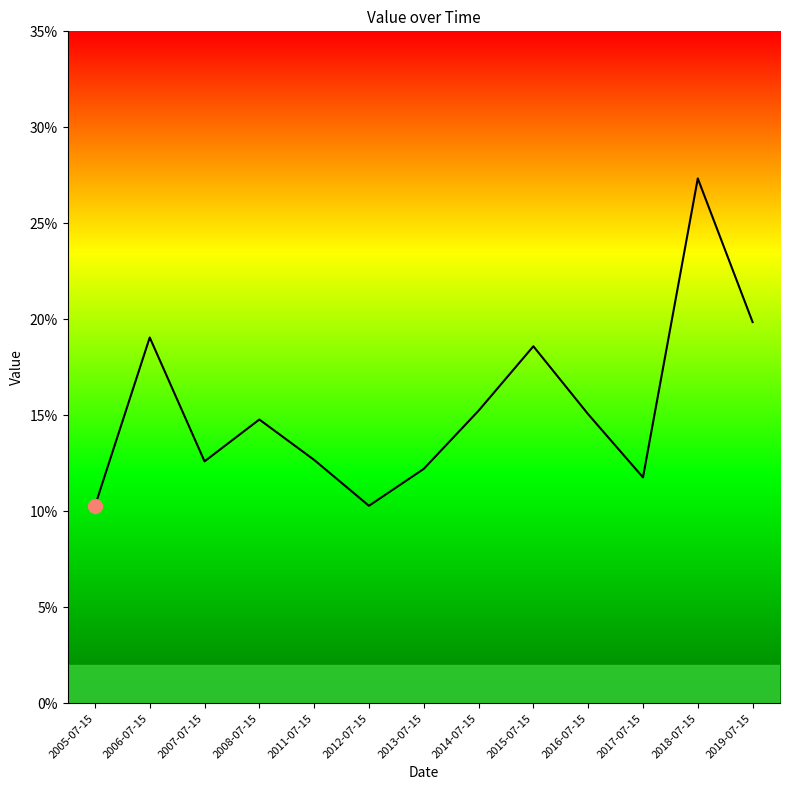

The value at 2013-07-15 is 0.1. True or false?

True